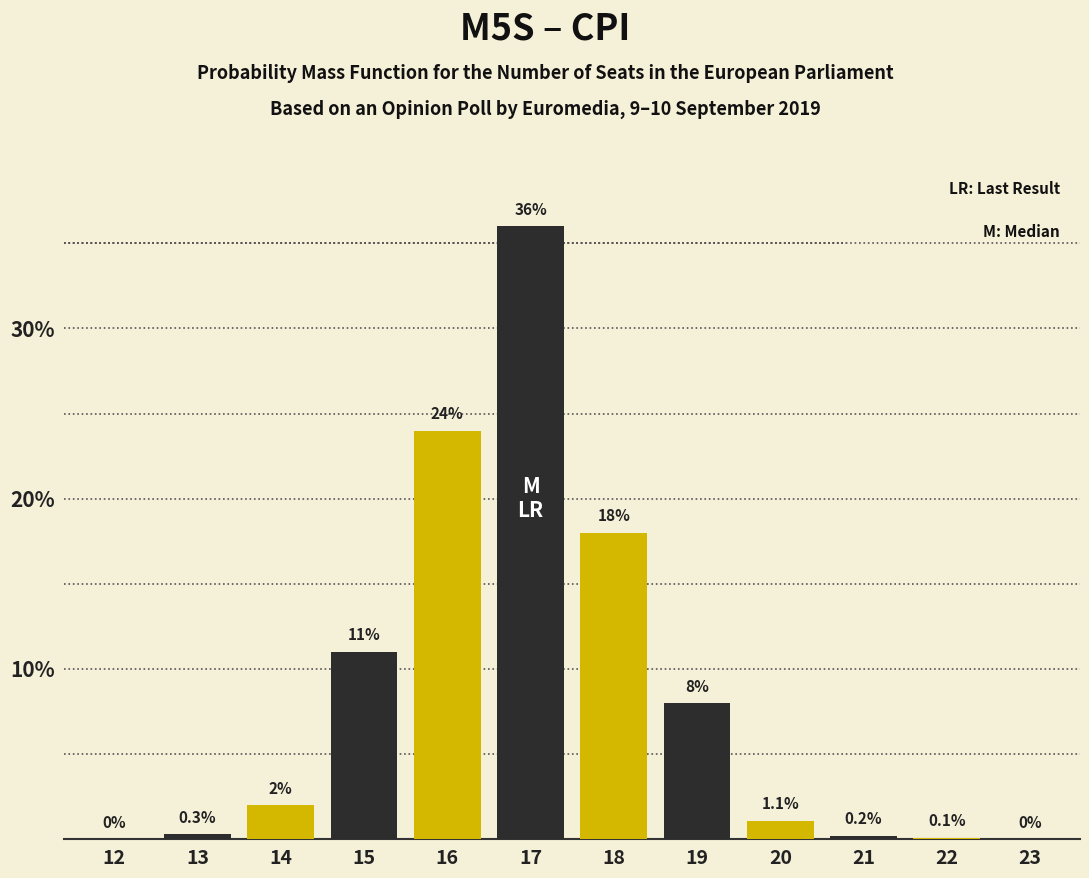

Reading left to right, what are all the values shown in this chart?

12=0.0	13=0.3	14=2.0	15=11.0	16=24.0	17=36.0	18=18.0	19=8.0	20=1.1	21=0.2	22=0.1	23=0.0